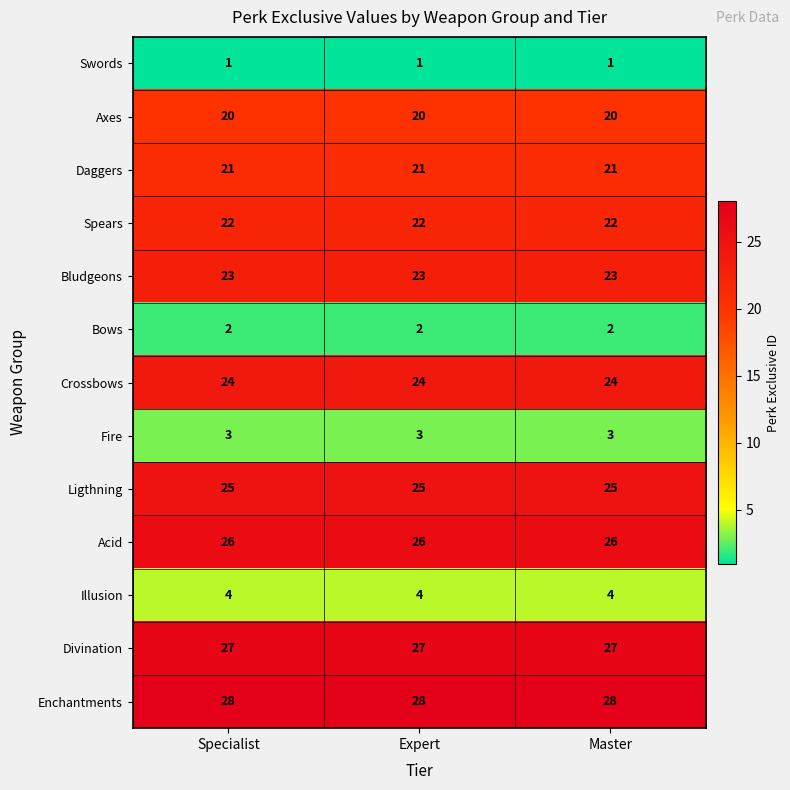

What is the difference between the highest and lowest values at Master?

27